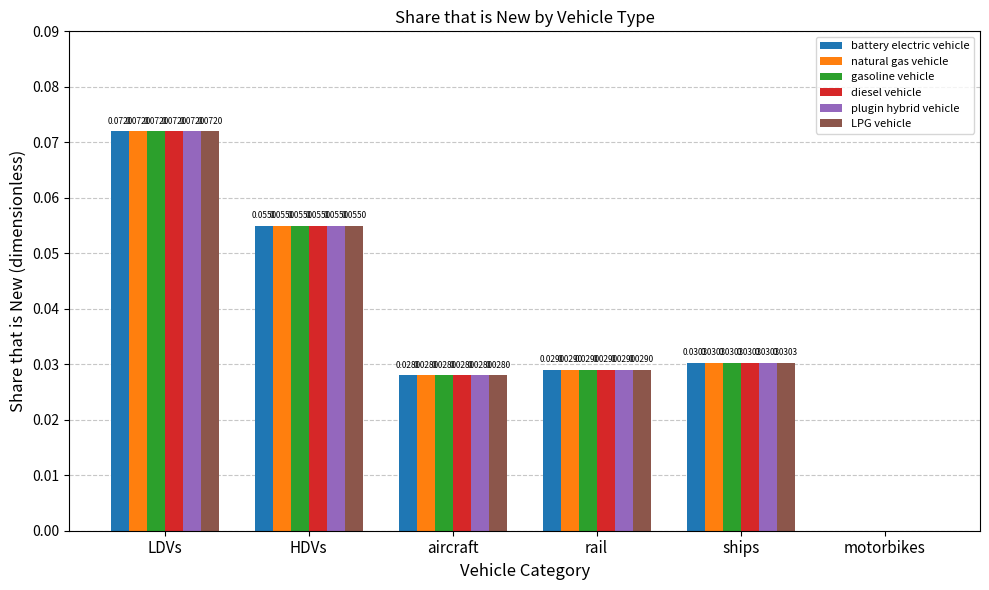

At which label does diesel vehicle reach its peak?

LDVs